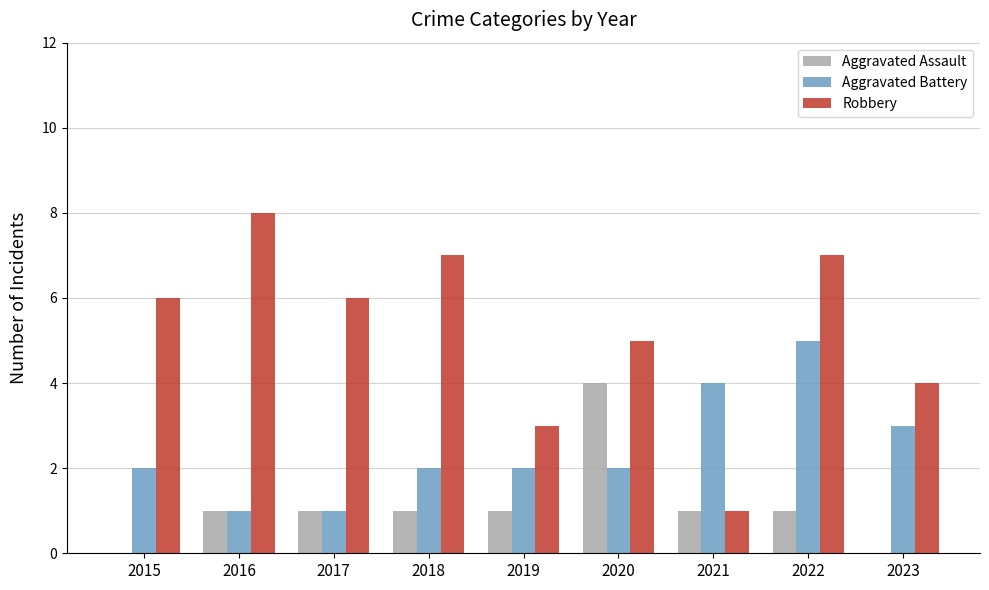

What is the sum of the Aggravated Assault values at 2020 and 2015?

4